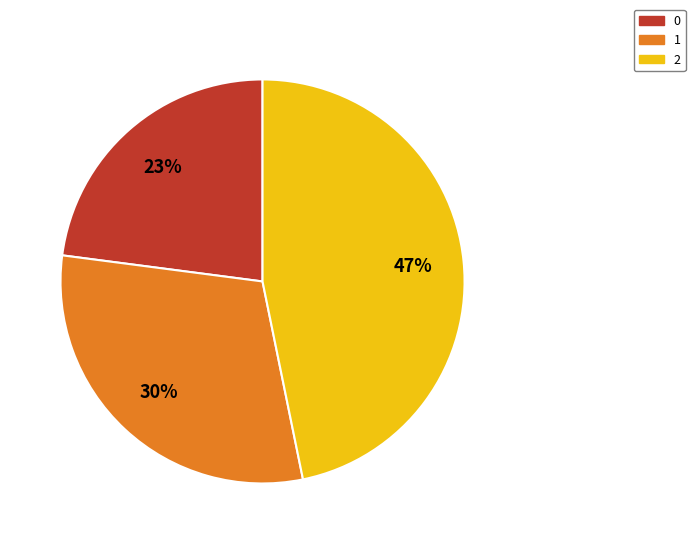

To the nearest percent, what percentage of the pie is 2?

47%